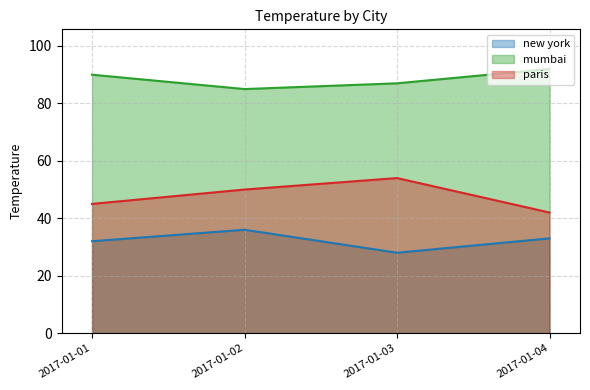

Where does the mumbai series first go above 90?

2017-01-04